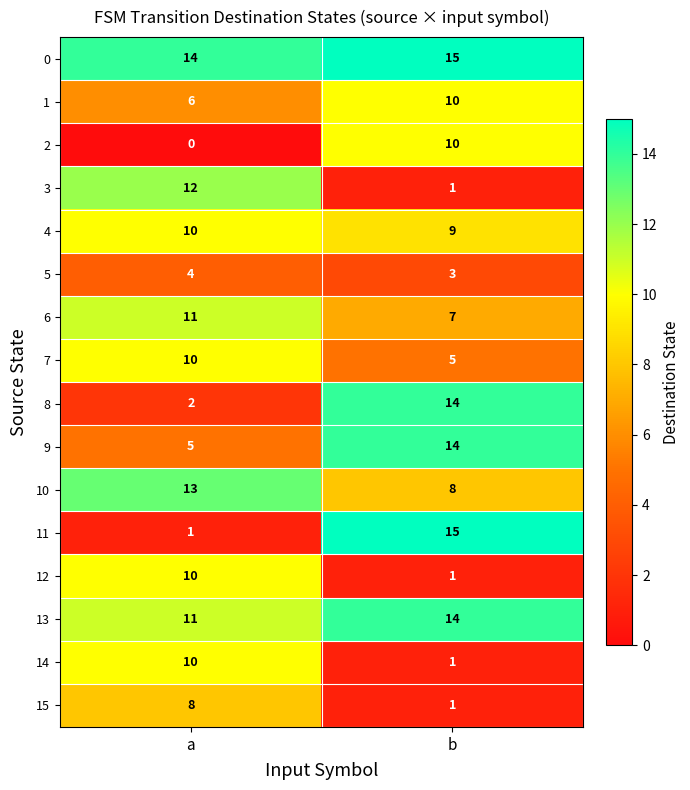

Which series has the largest total across all categories?

0